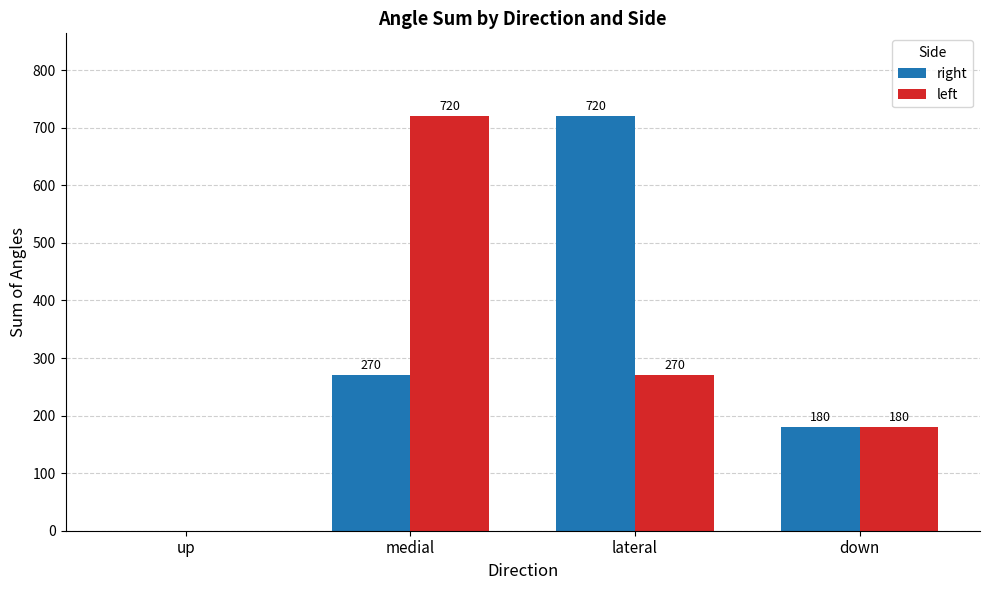

What is the sum of all right values?

1170